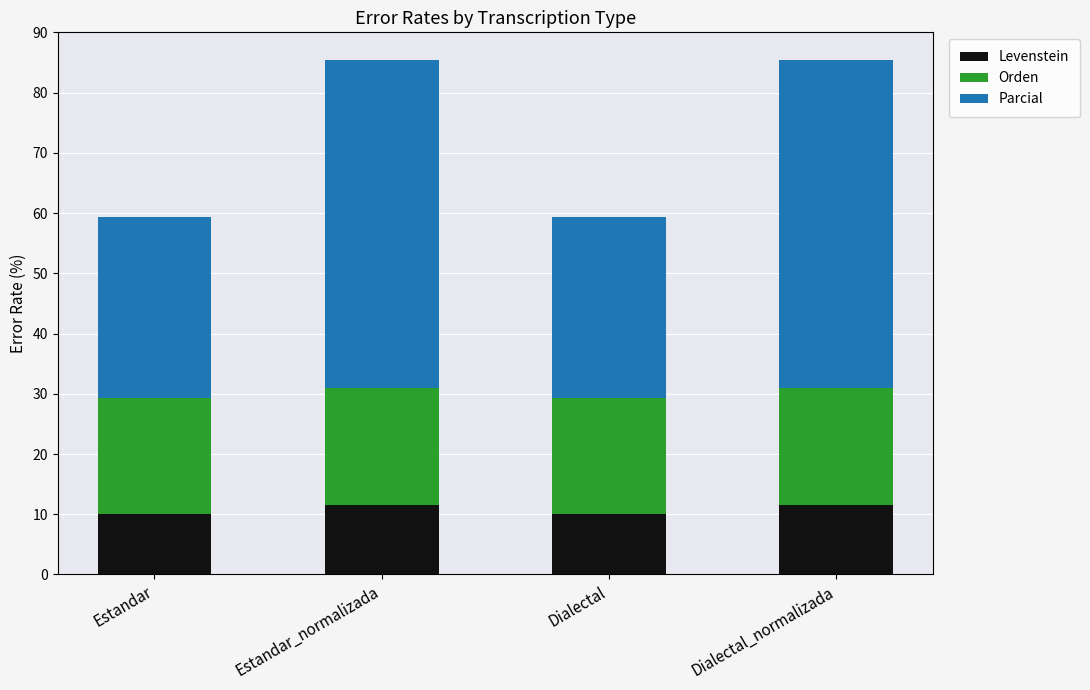

What is the maximum value for Levenstein?

11.5